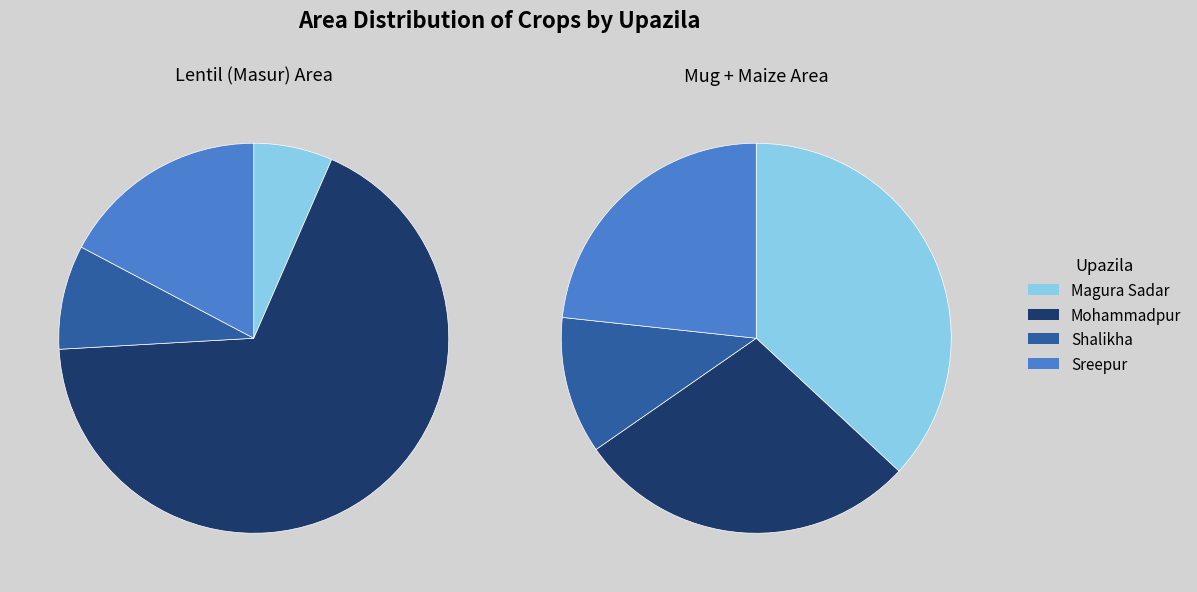

Is the sum of Magura Sadar and Shalikha greater than half?

No